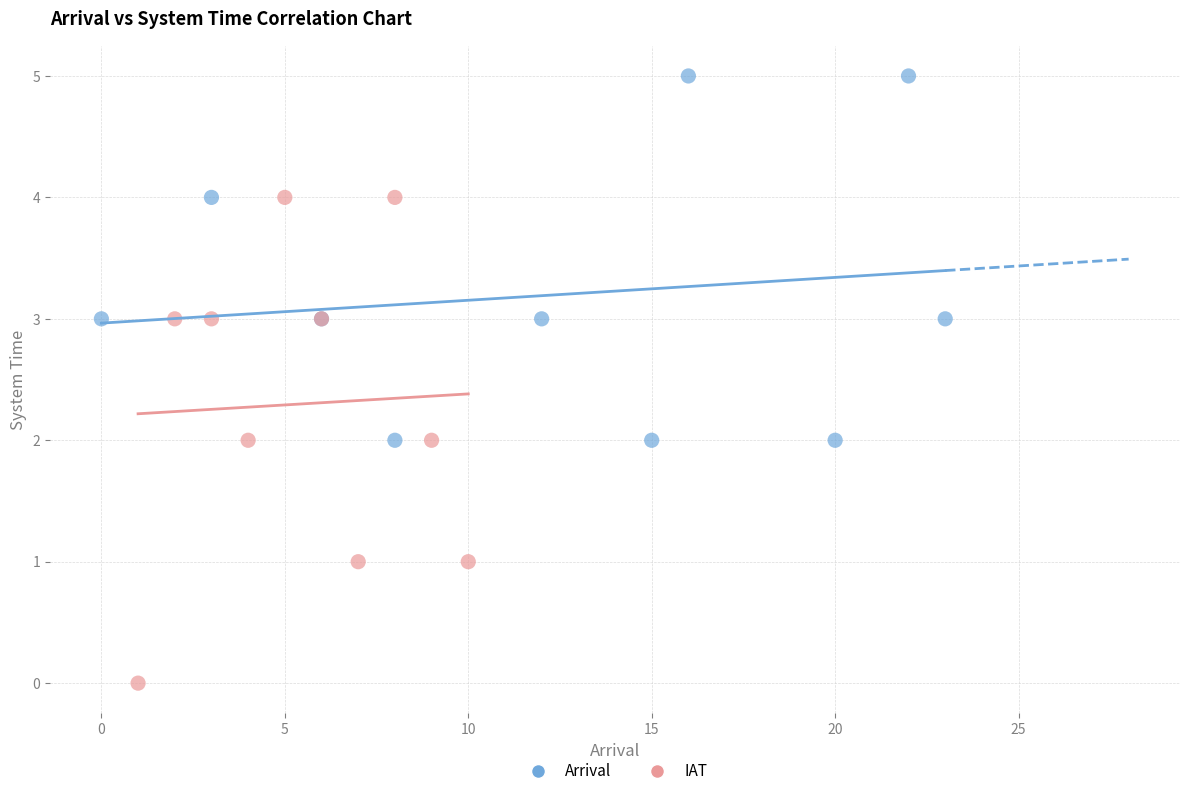

Which series reaches the minimum Y coordinate?

IAT